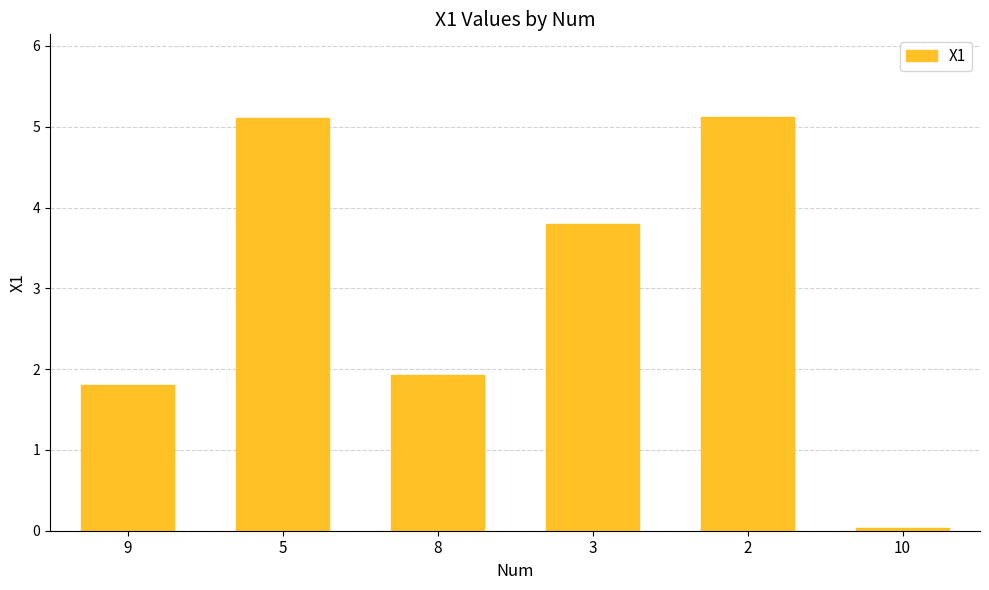

Count the number of data series in this chart.

1